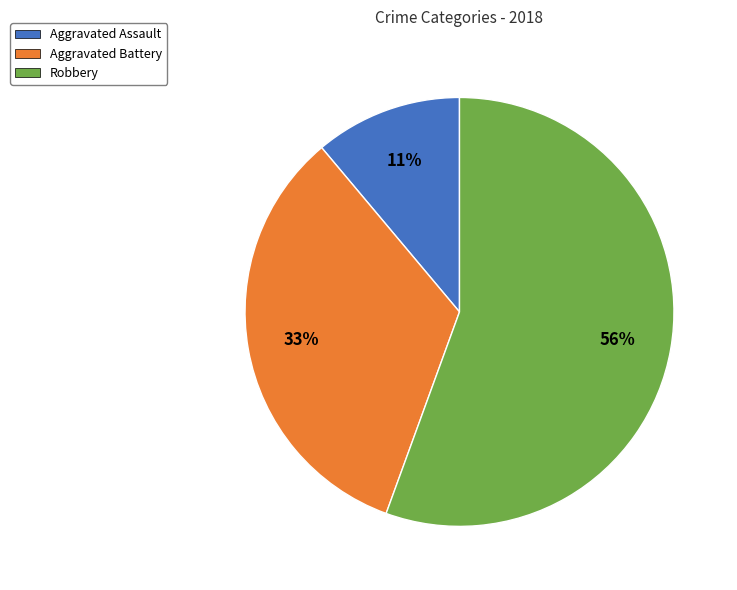

Which category has the smallest portion of the pie?

Aggravated Assault